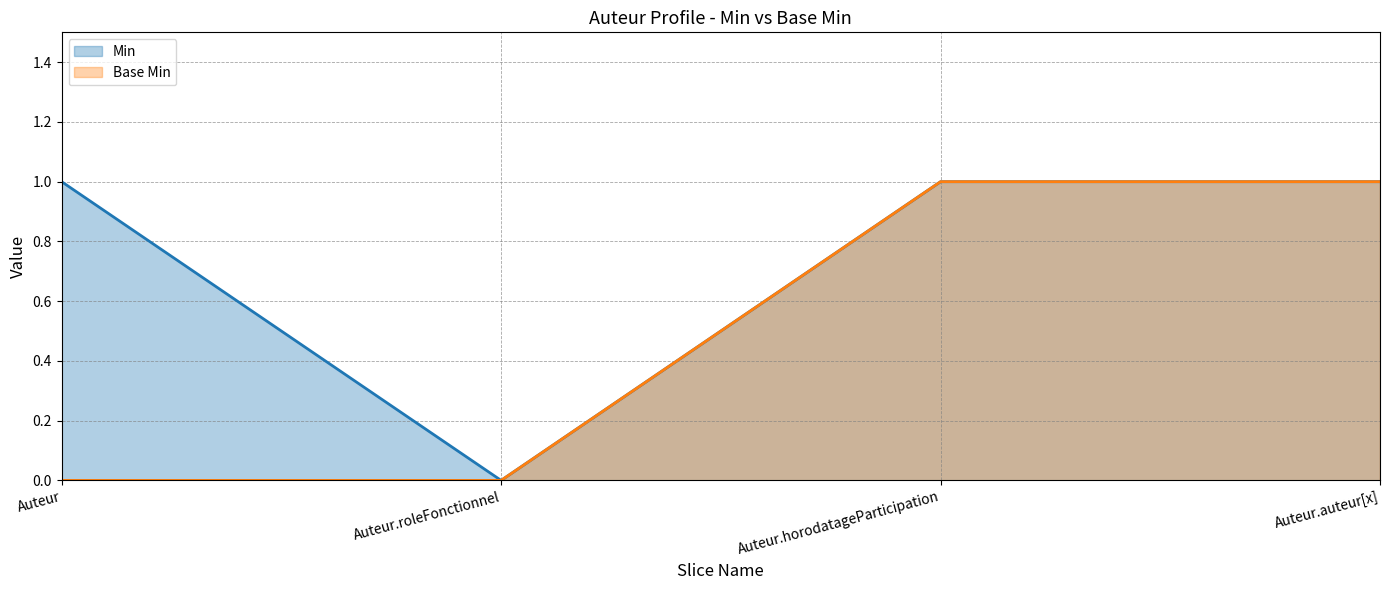

Reading left to right, list all the values displayed in this chart.

Min: Auteur=1	Auteur.roleFonctionnel=0	Auteur.horodatageParticipation=1	Auteur.auteur[x]=1
Base Min: Auteur=0	Auteur.roleFonctionnel=0	Auteur.horodatageParticipation=1	Auteur.auteur[x]=1